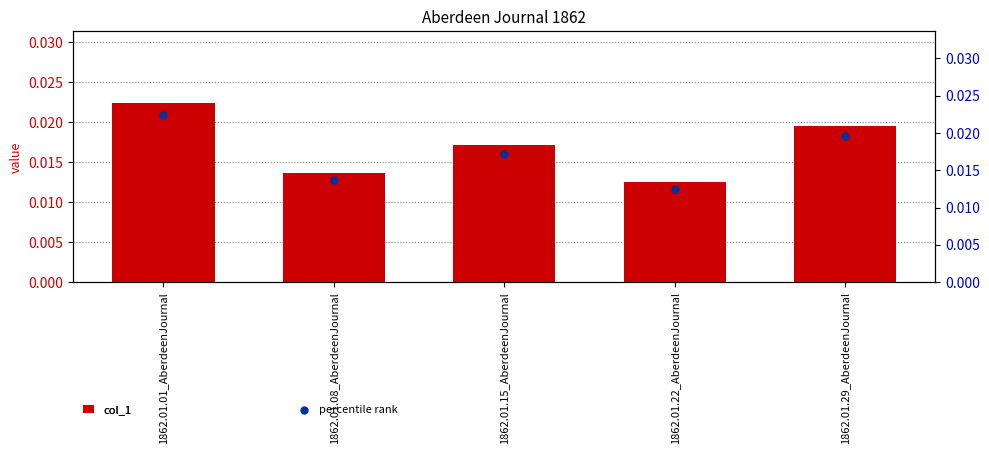

Which series has the widest spread of Y values?

col_1